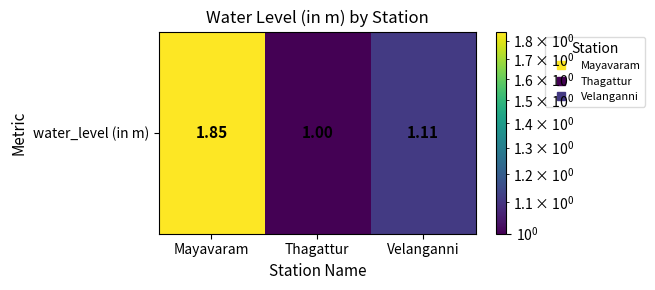

What is the change in value from Mayavaram to Thagattur?

-0.9